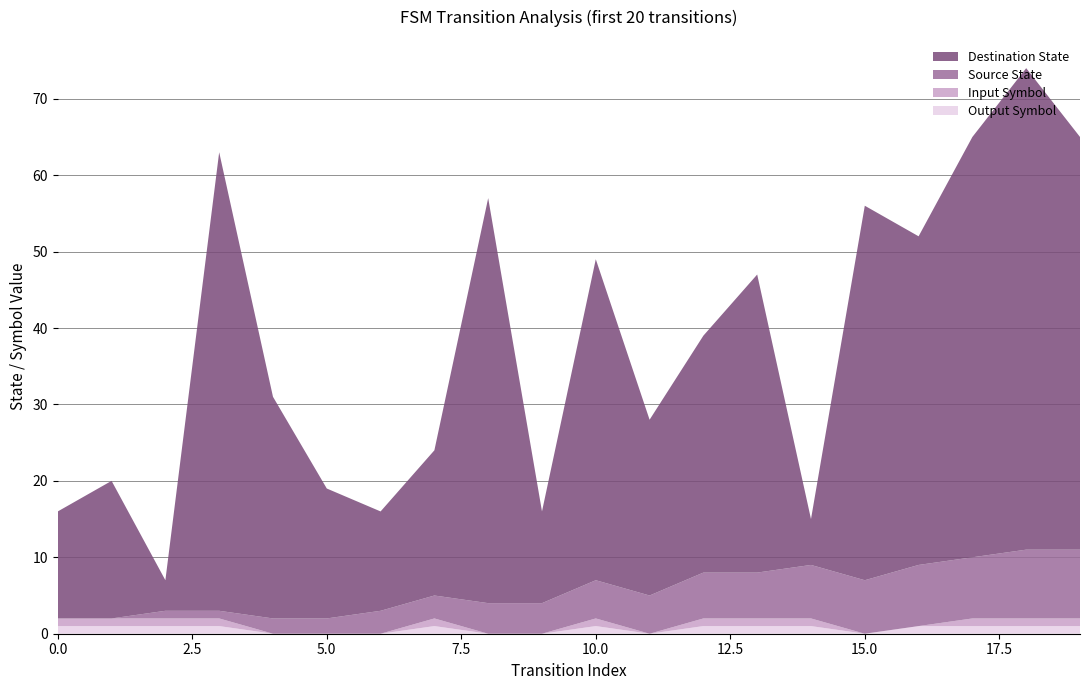

Reading left to right, extract all data points from this chart.

source_state: 0	0	1	1	2	2	3	3	4	4	5	5	6	6	7	7	8	8	9	9
destination_state: 14	18	4	60	29	17	13	19	53	12	42	23	31	39	6	49	43	55	63	54
input_symbol: 1	1	1	1	0	0	0	1	0	0	1	0	1	1	1	0	0	1	1	1
output_symbol: 1	1	1	1	0	0	0	1	0	0	1	0	1	1	1	0	1	1	1	1